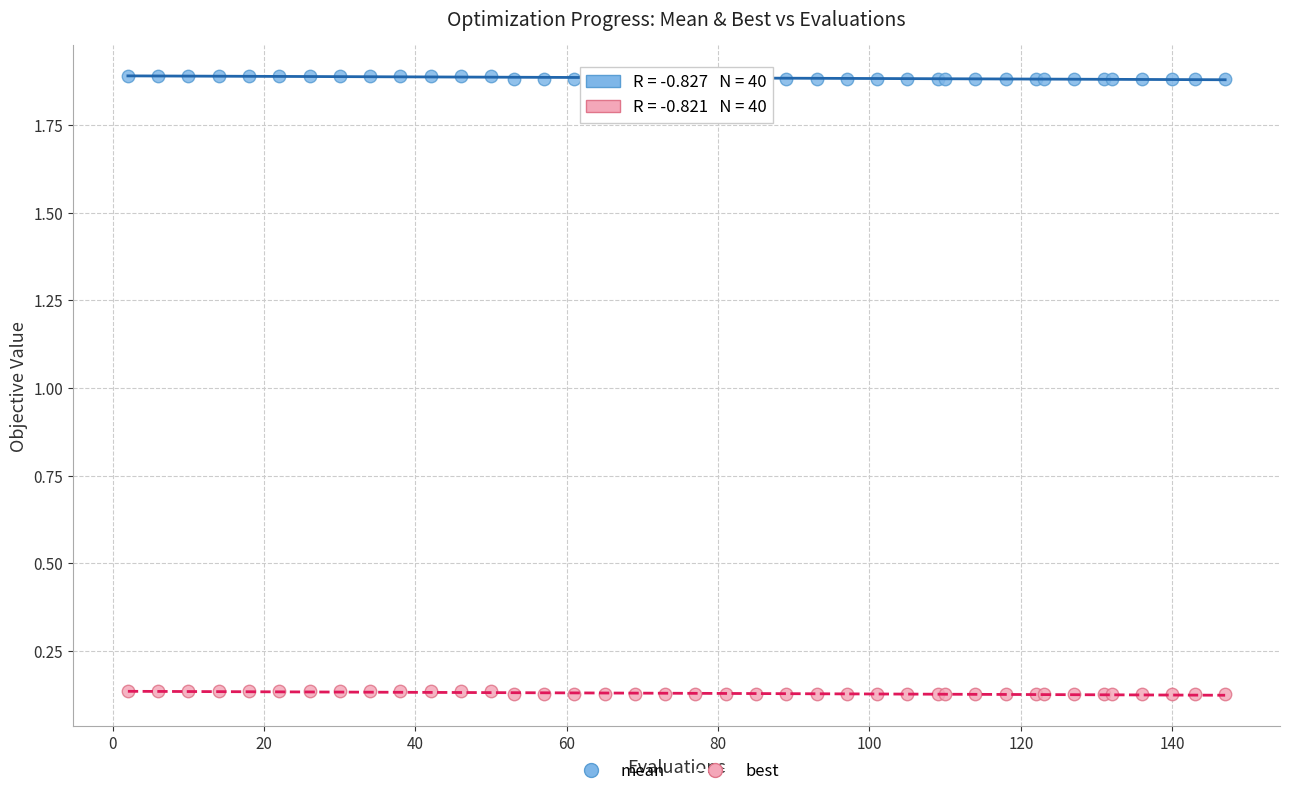

Which series has the widest spread of Y values?

best